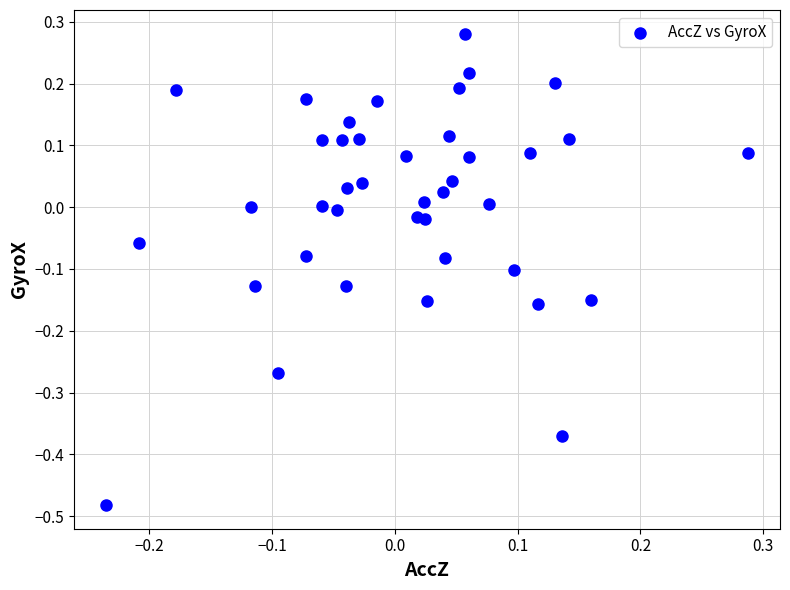

What is the range of Y values (max minus min)?

0.8